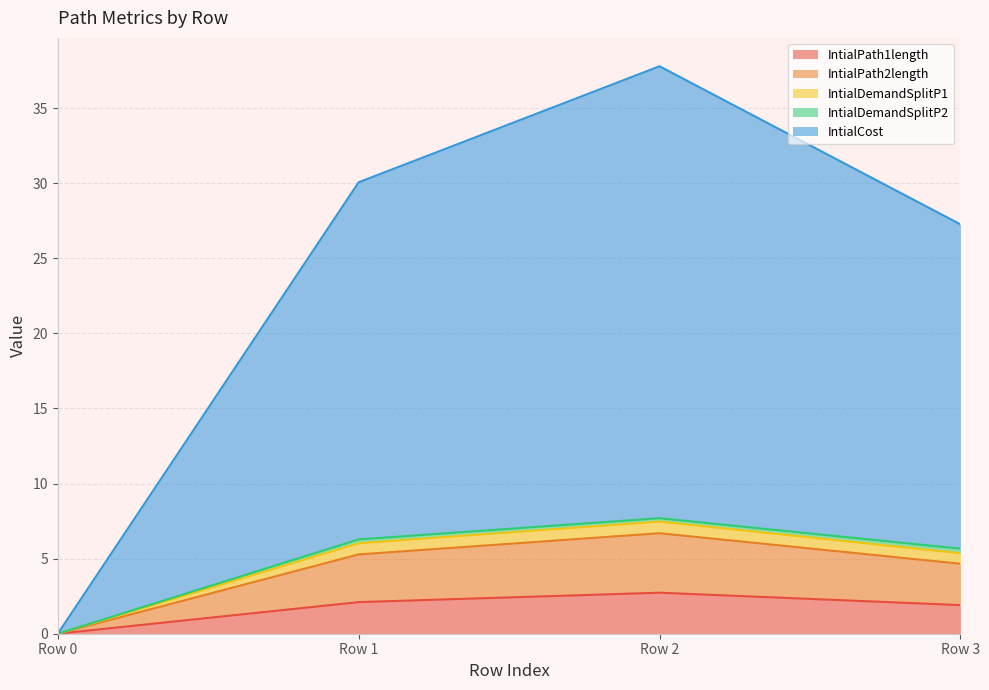

At which label does IntialDemandSplitP1 first exceed 6?

Row 1